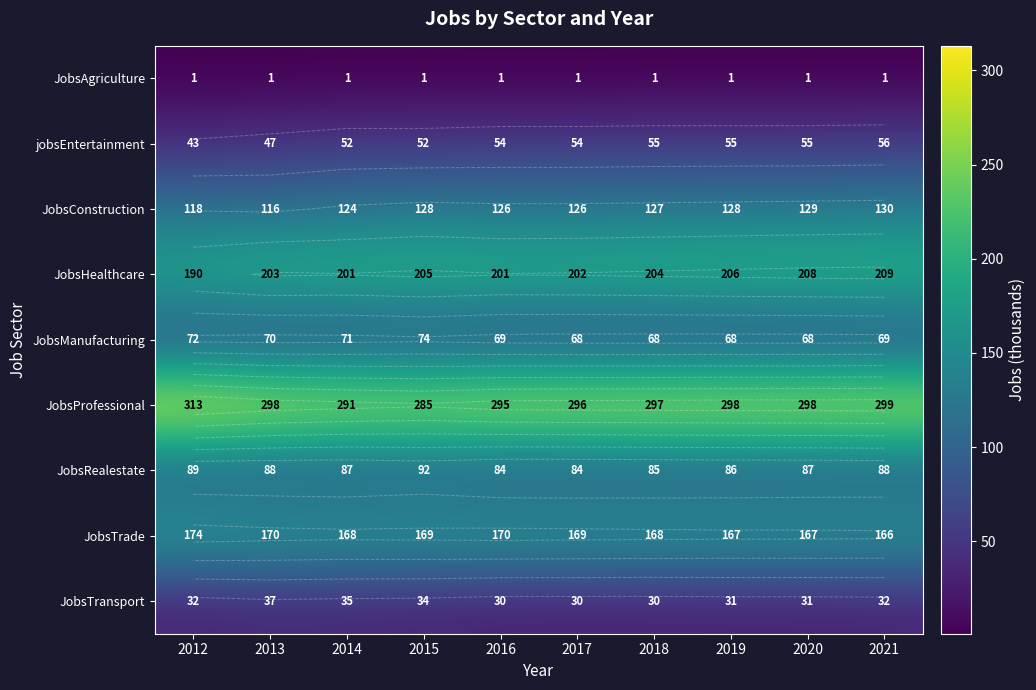

How many JobsManufacturing values are between 68 and 71?

8